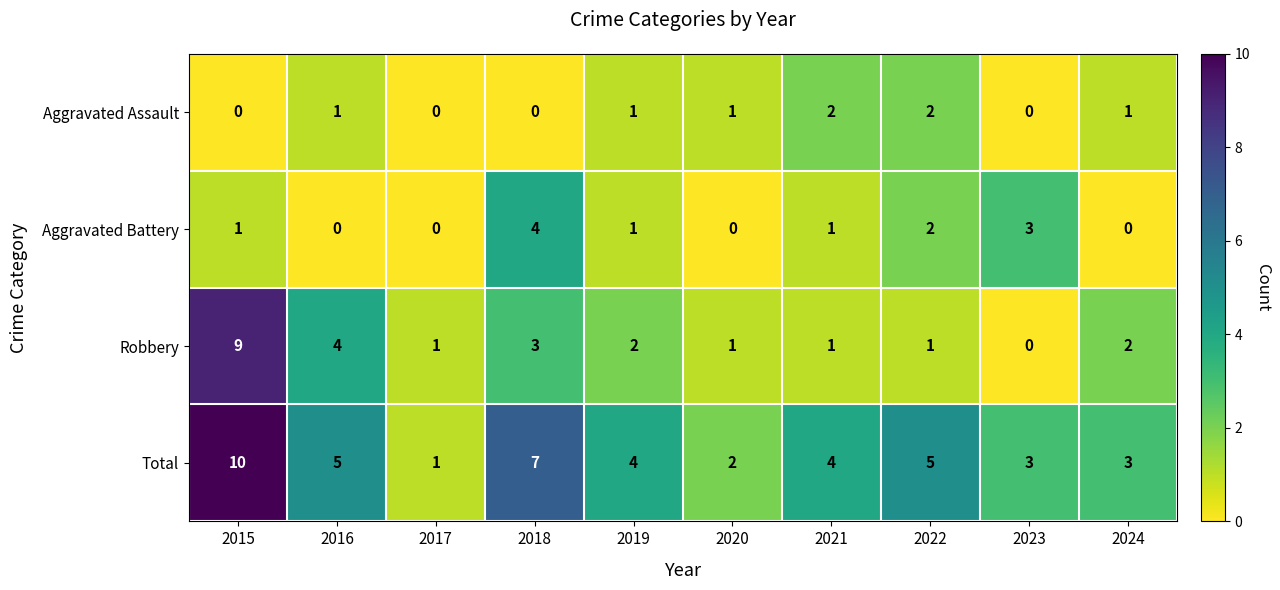

What is the difference between the maximum and minimum values in the Total series?

9